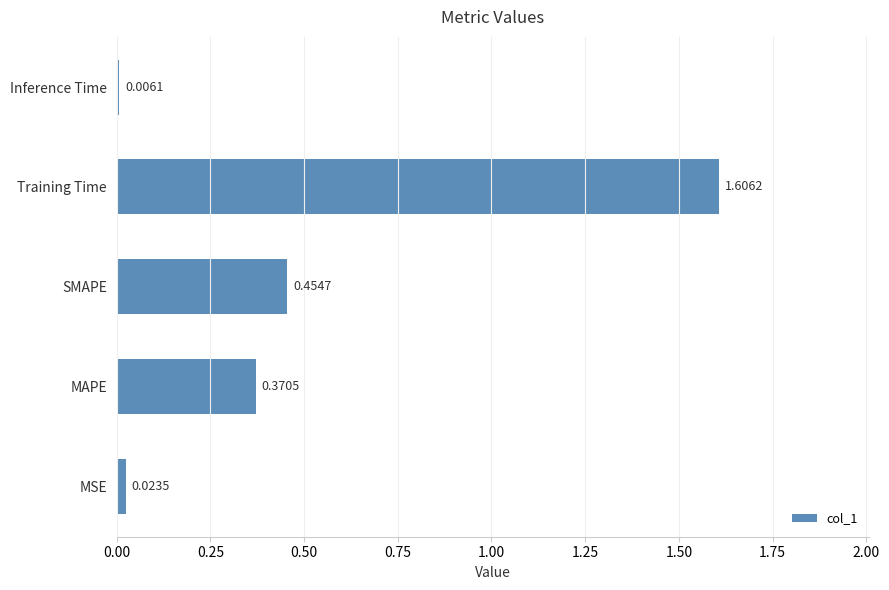

Rank the categories by value from lowest to highest.

Inference Time, MSE, MAPE, SMAPE, Training Time